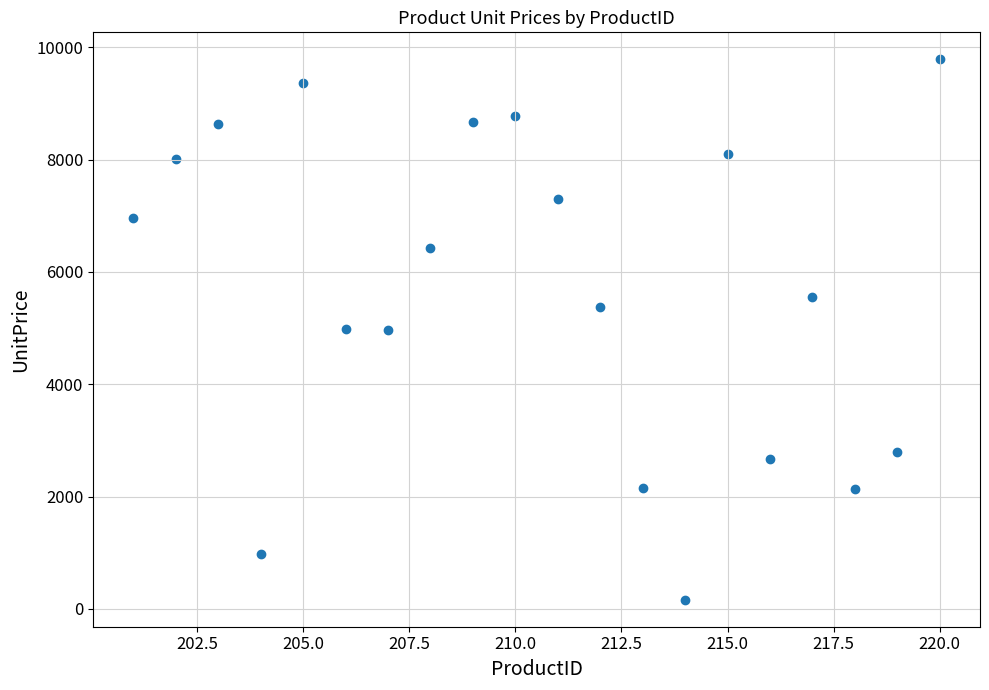

What is the range of Y values (max minus min)?

9623